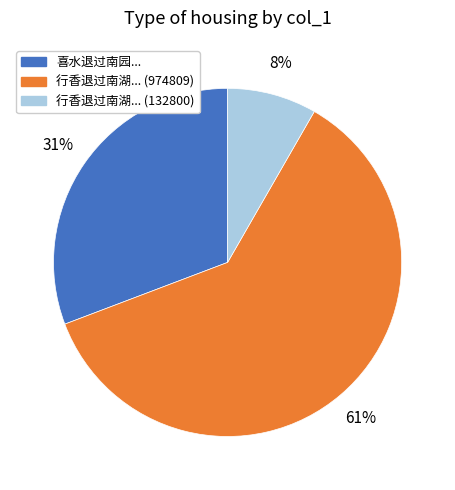

To the nearest percent, what is the average slice percentage?

33%